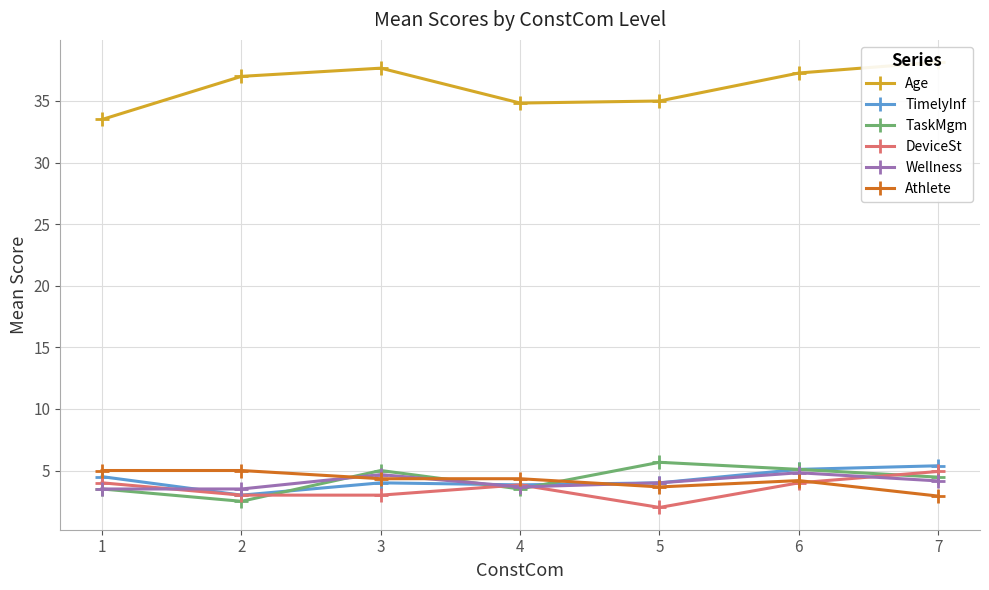

The value of Age at 7 is 61.7. True or false?

False